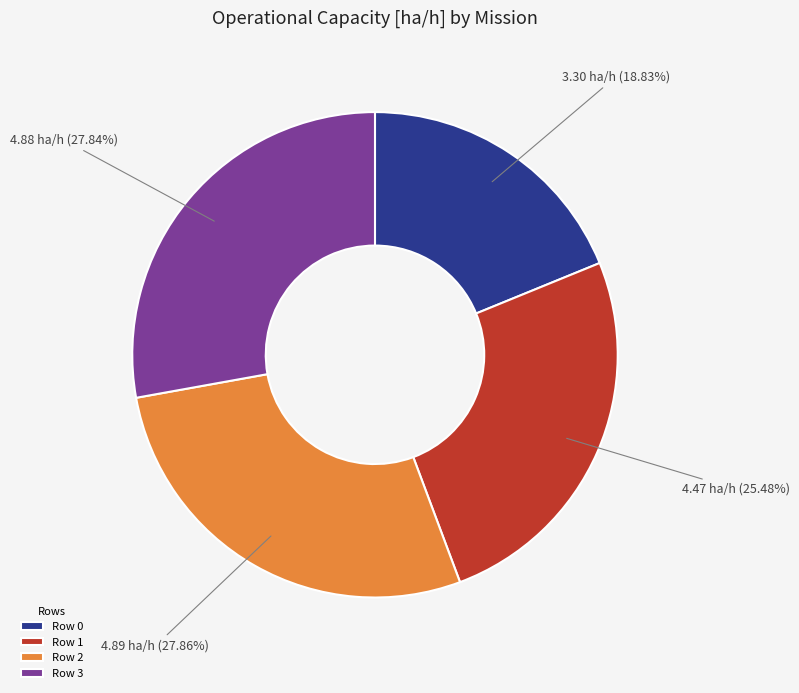

Which has a higher value, Row 1 or Row 3?

Row 3